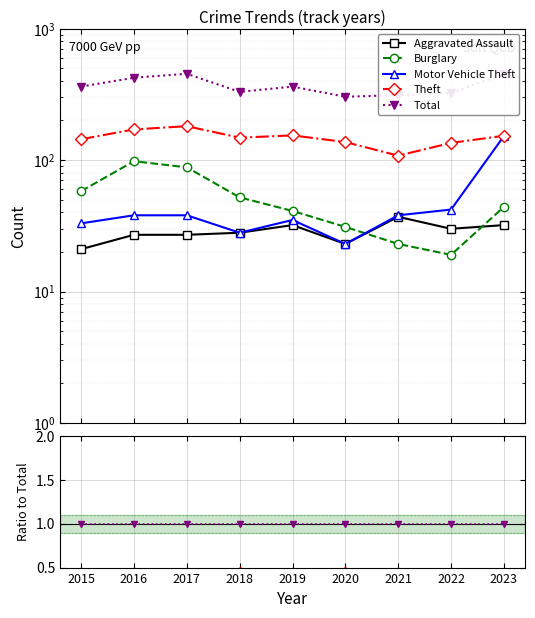

What are all the series names shown in the legend?

Aggravated Assault, Burglary, Motor Vehicle Theft, Theft, Total